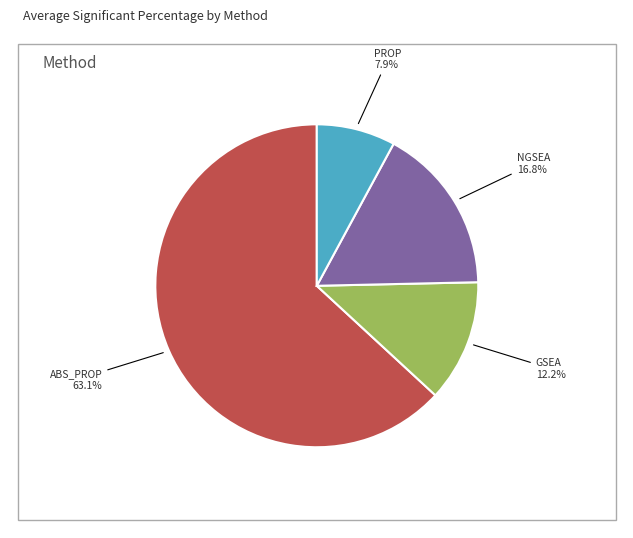

Does any single category account for the majority?

Yes